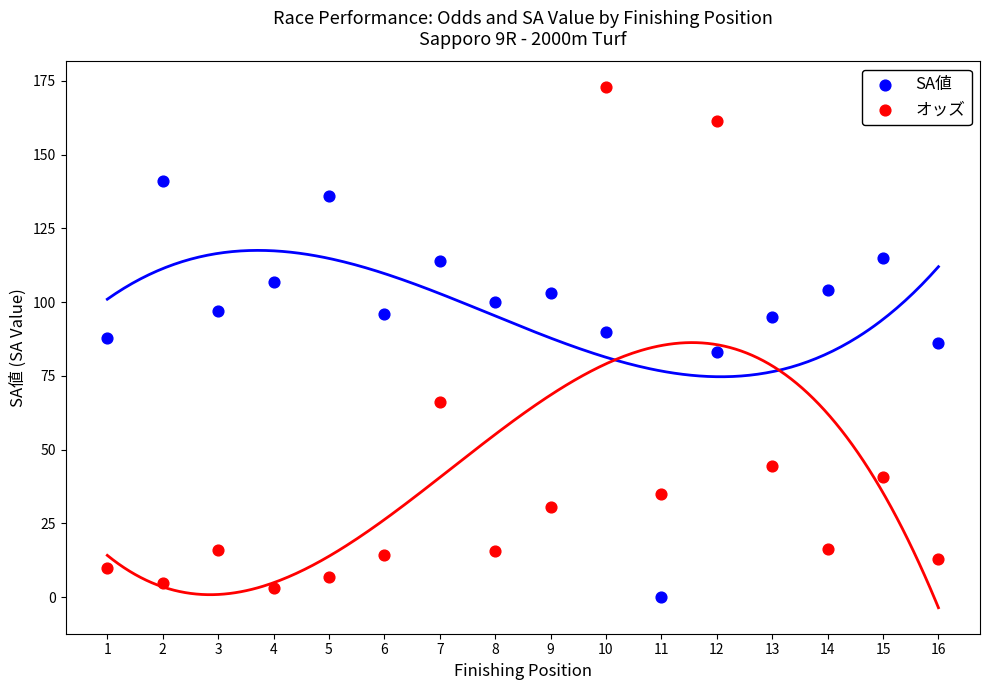

Across all data points, what is the range of X values (max minus min)?

15.0